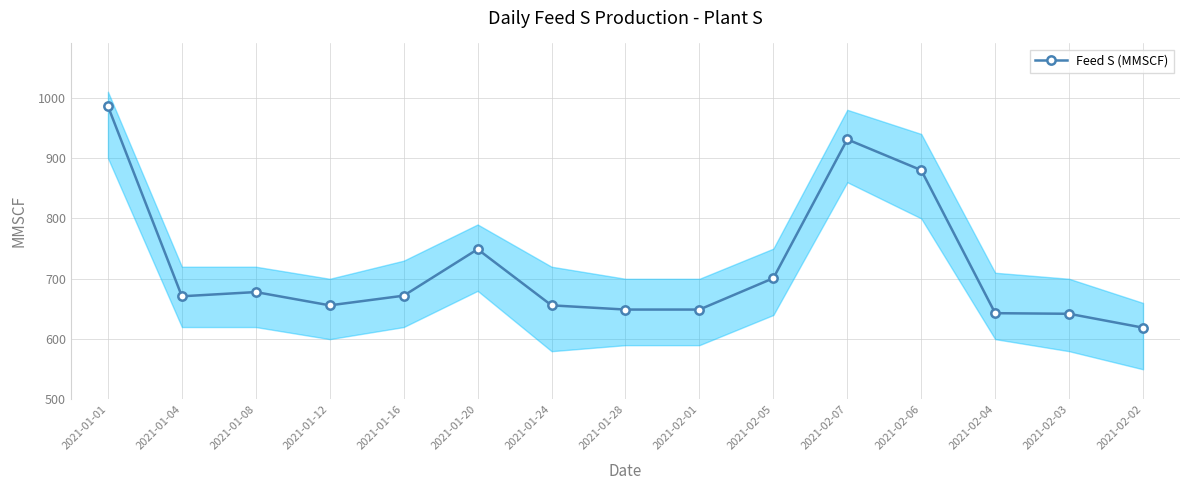

At which category does the data reach its first local valley?

2021-01-04